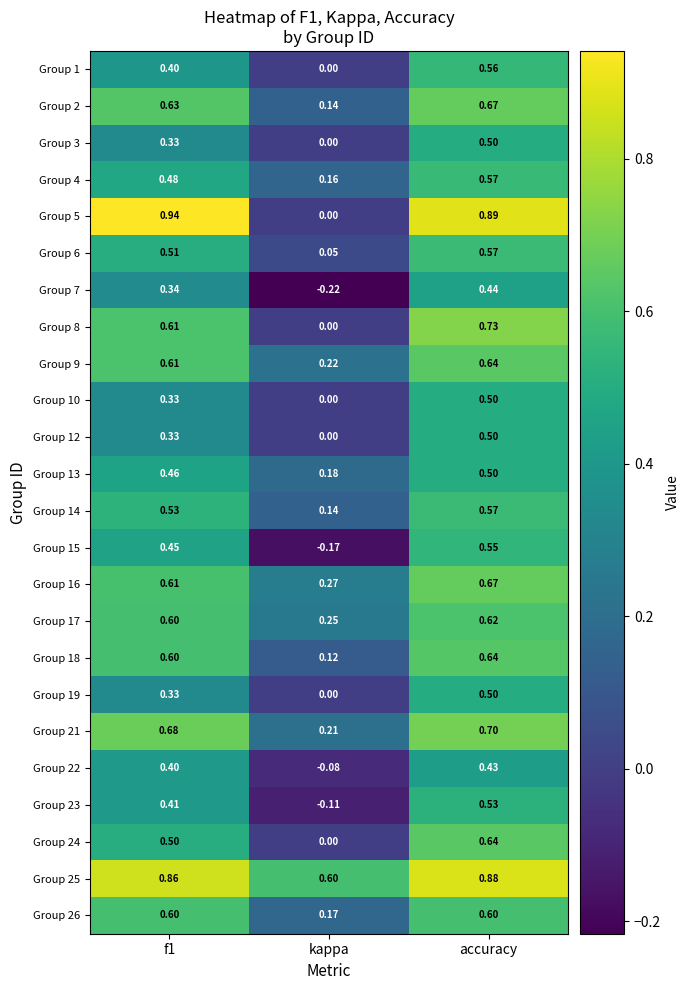

At which category does the chart reach its minimum across all series?

kappa